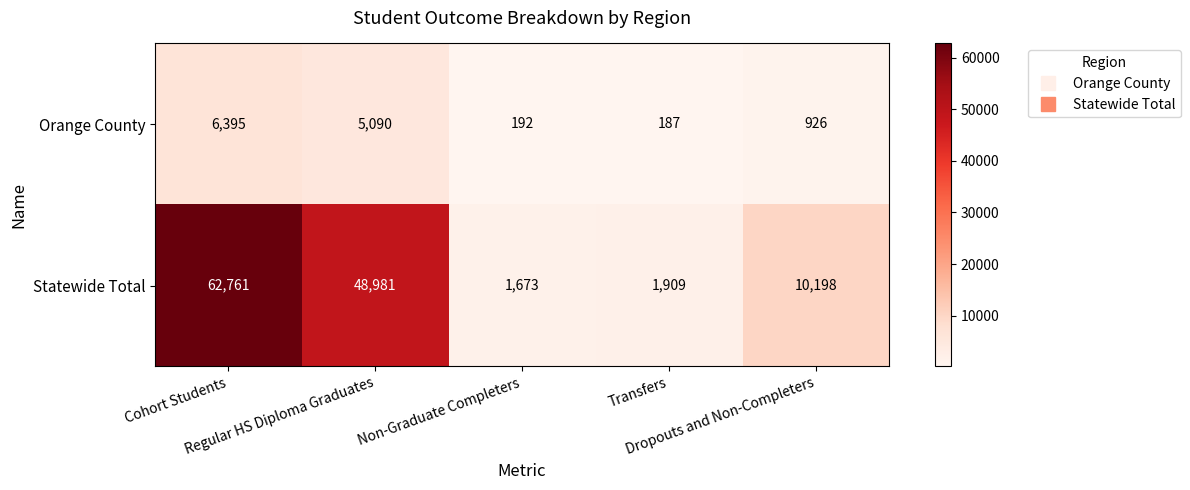

What is the sum of all Orange County values?

12790